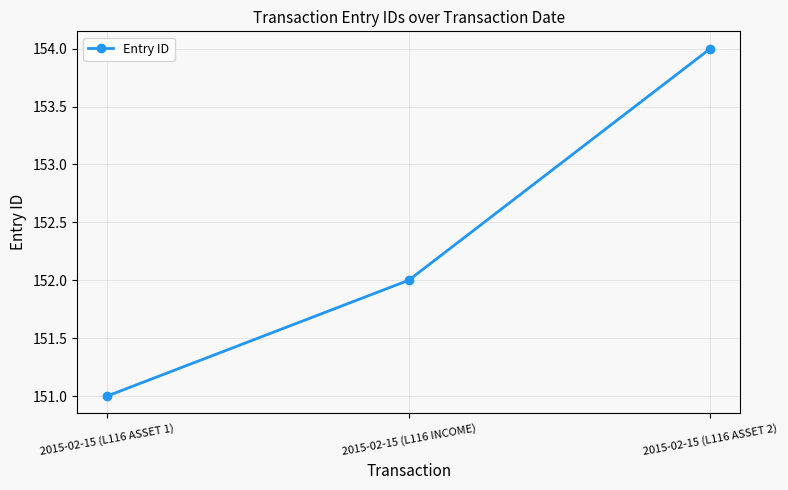

What is the maximum value shown in the chart?

154